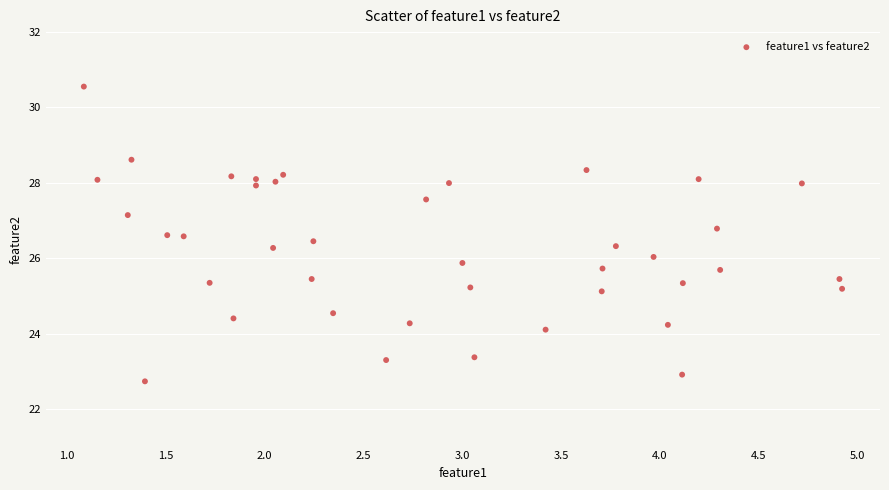

What is the range of Y values (max minus min)?

7.8